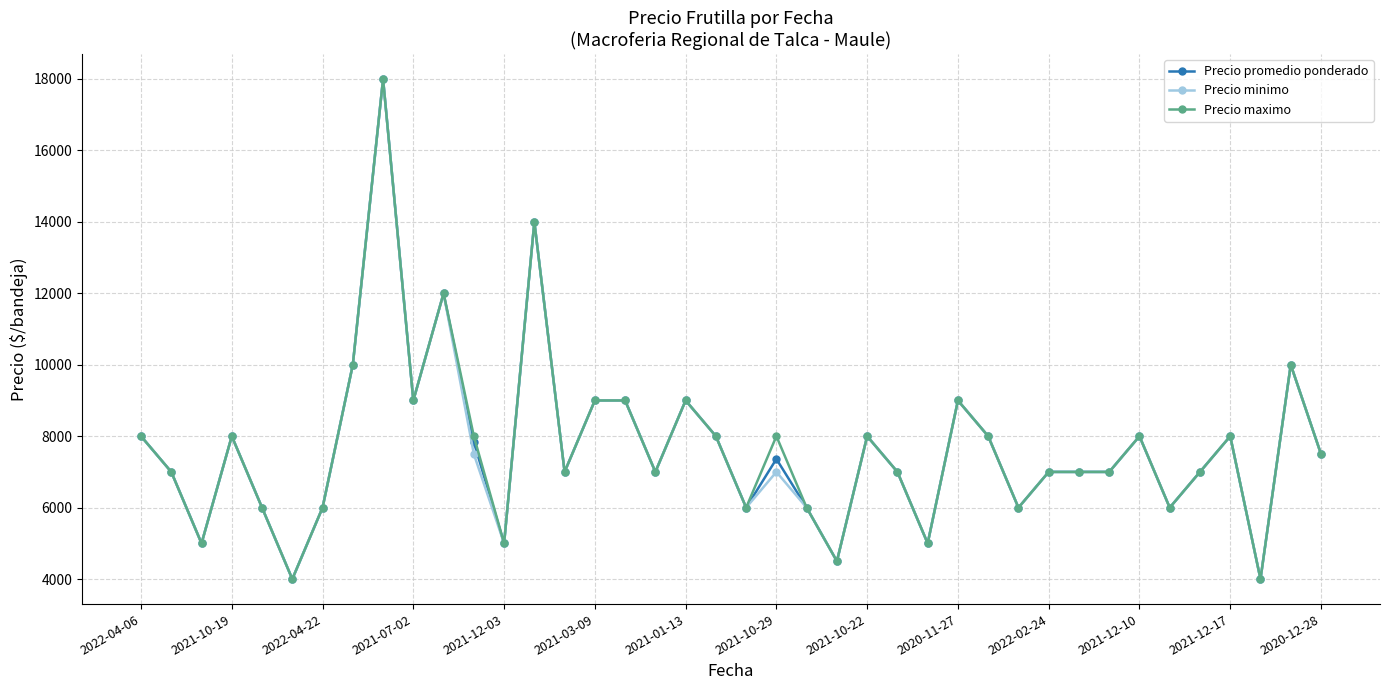

Reading left to right, extract all data points from this chart.

Precio promedio ponderado: 8000	7000	5000	8000	6000	4000	6000	10000	18000	9000	12000	7833	5000	14000	7000	9000	9000	7000	9000	8000	6000	7362	6000	4500	8000	7000	5000	9000	8000	6000	7000	7000	7000	8000	6000	7000	8000	4000	10000	7500
Precio minimo: 8000	7000	5000	8000	6000	4000	6000	10000	18000	9000	12000	7500	5000	14000	7000	9000	9000	7000	9000	8000	6000	7000	6000	4500	8000	7000	5000	9000	8000	6000	7000	7000	7000	8000	6000	7000	8000	4000	10000	7500
Precio maximo: 8000	7000	5000	8000	6000	4000	6000	10000	18000	9000	12000	8000	5000	14000	7000	9000	9000	7000	9000	8000	6000	8000	6000	4500	8000	7000	5000	9000	8000	6000	7000	7000	7000	8000	6000	7000	8000	4000	10000	7500